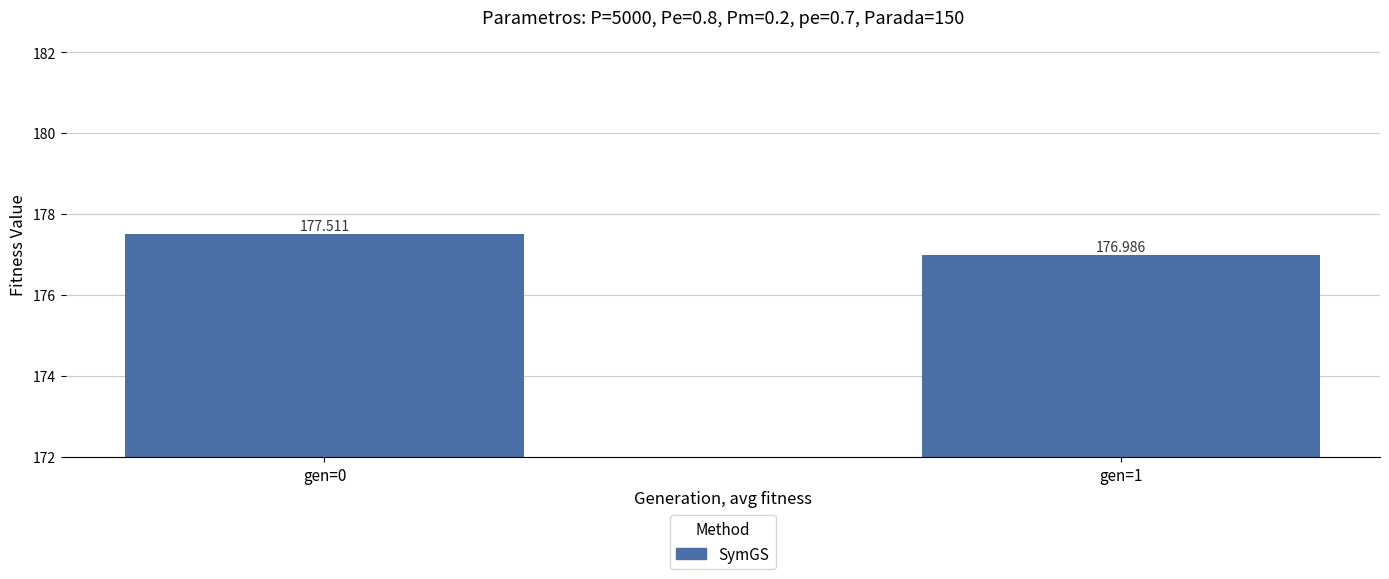

At which category does the chart reach its peak across all series?

gen=0